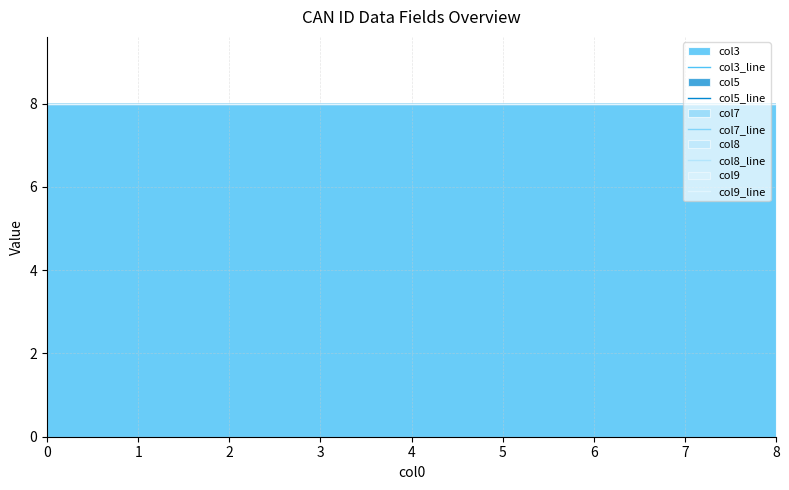

What is the value of the col3 point at the 5th from the left?

8